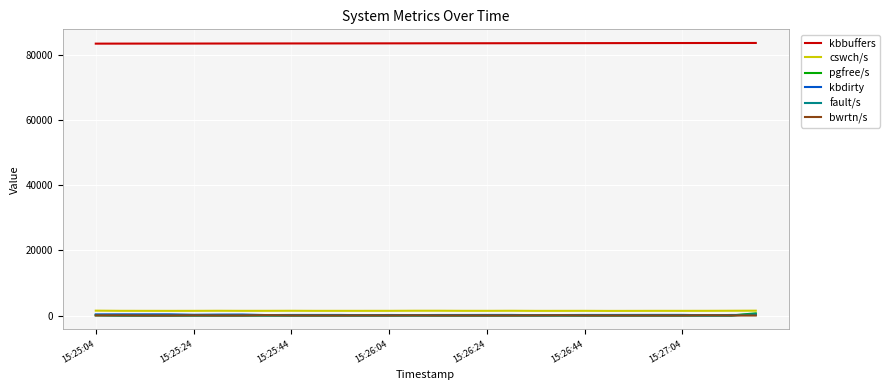

True or false: kbbuffers and bwrtn/s cross at least once.

False